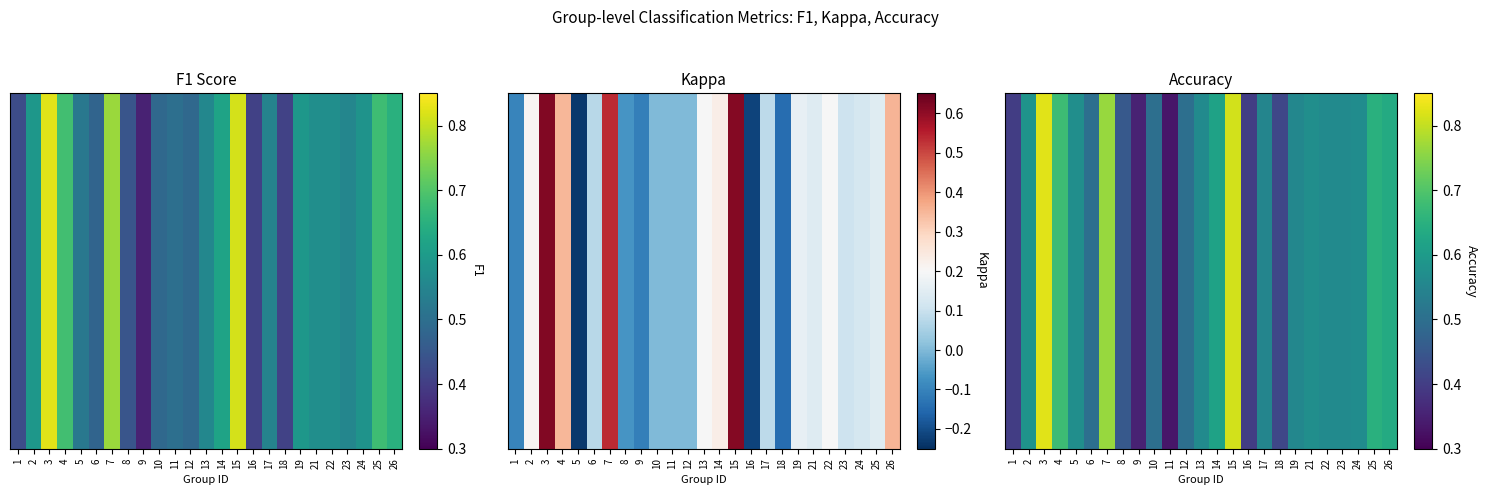

Which has a higher value, 19 or 8?

19